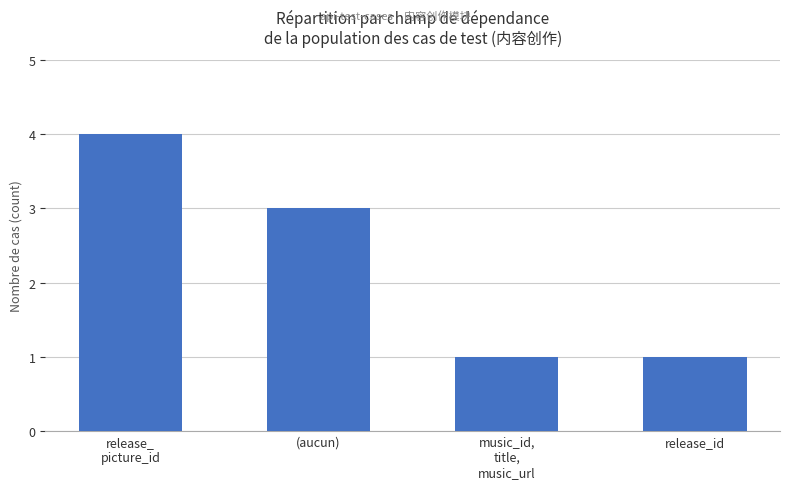

Is it true that the value at (aucun) is 5?

False